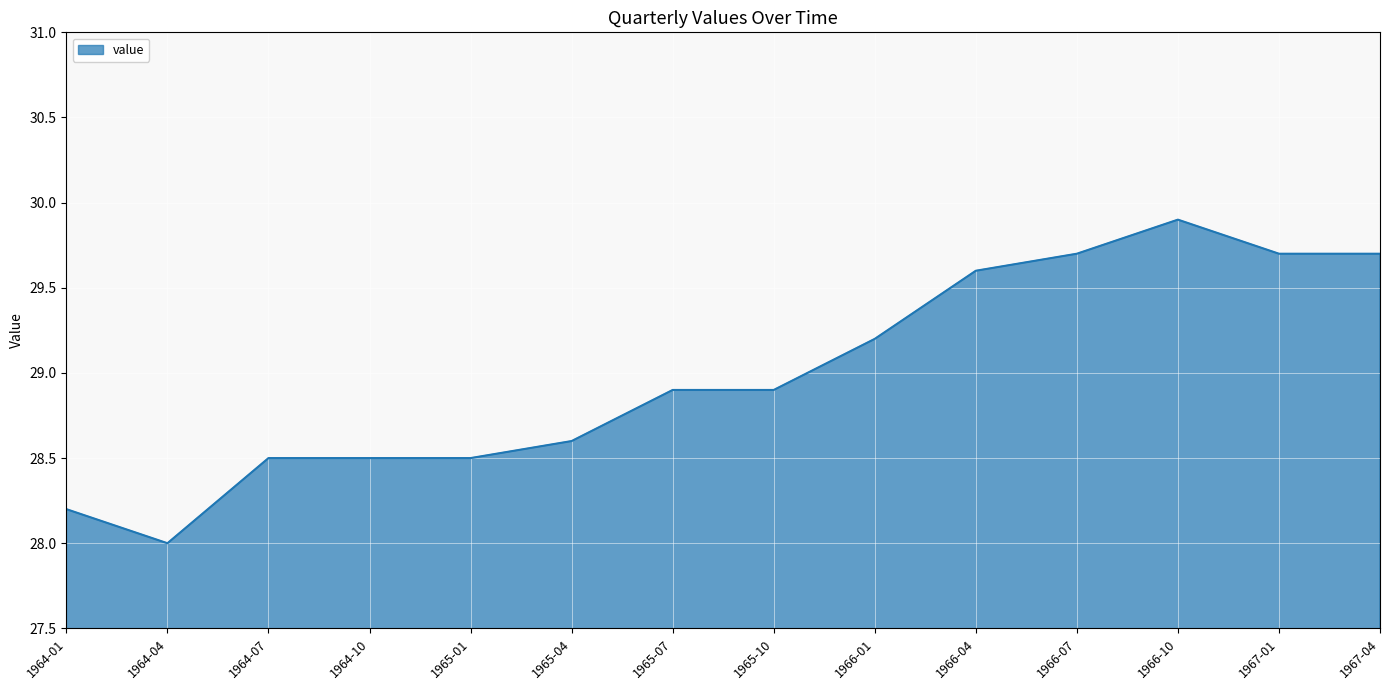

What is the difference between the maximum and minimum values?

1.9